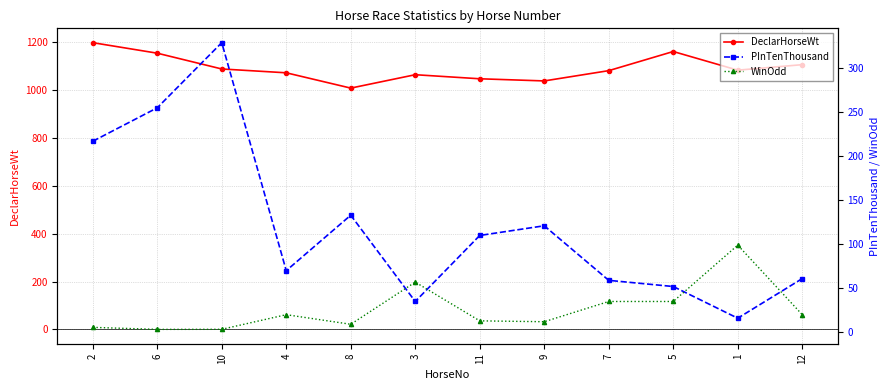

Is it true that PInTenThousand equals 52.0 at 5?

True